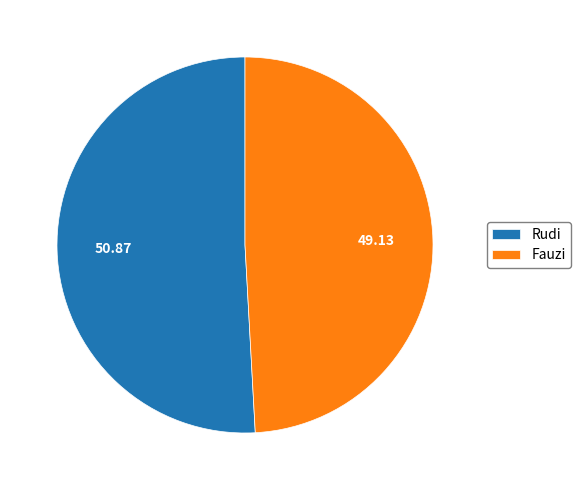

Do Rudi and Fauzi together represent more than half of the pie?

Yes